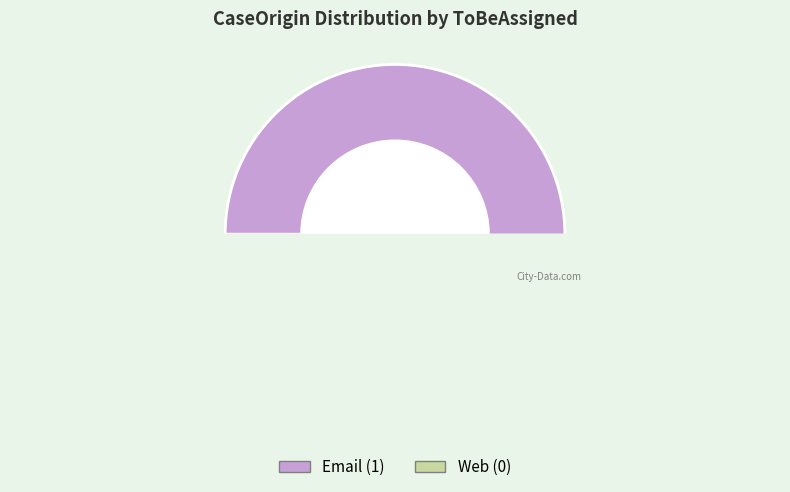

How many segments does this pie chart have?

2